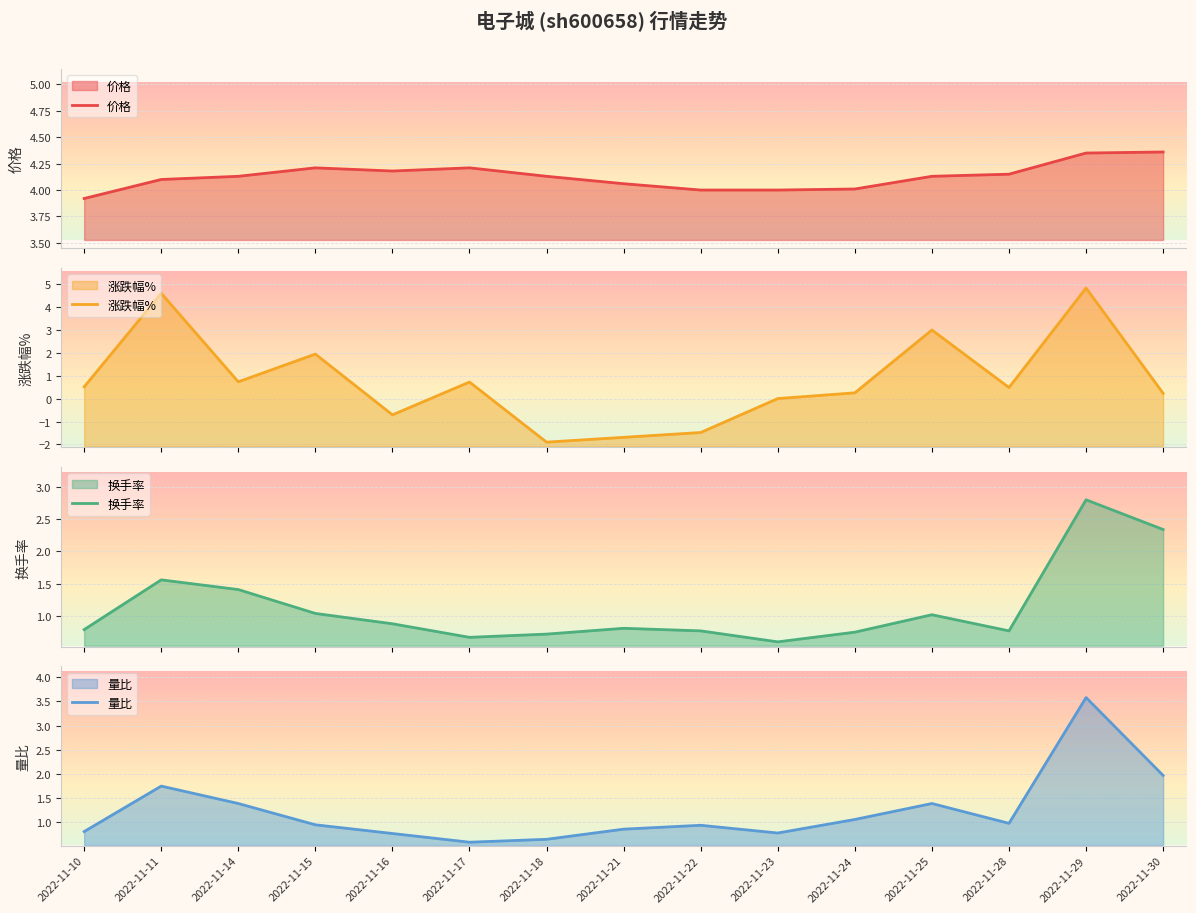

True or false: 价格 has a value of 4.4 at 2022-11-30.

True